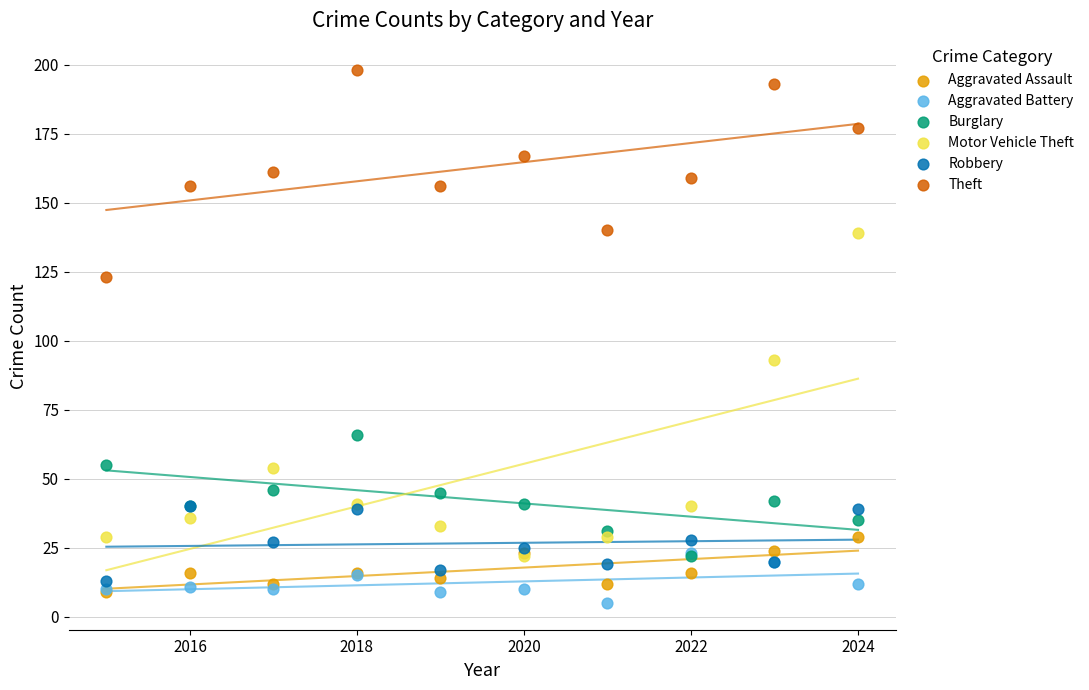

Across all series, what Y value is closest to 101?

93